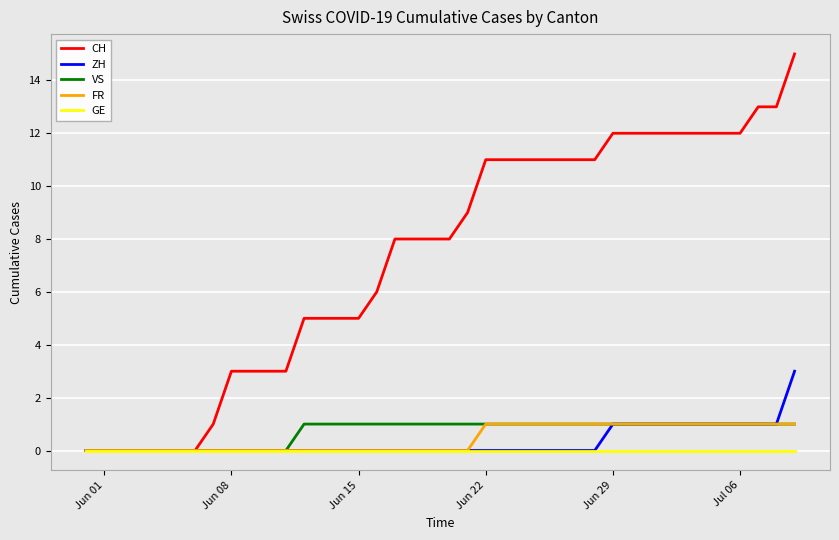

Which series has the widest spread of values?

CH